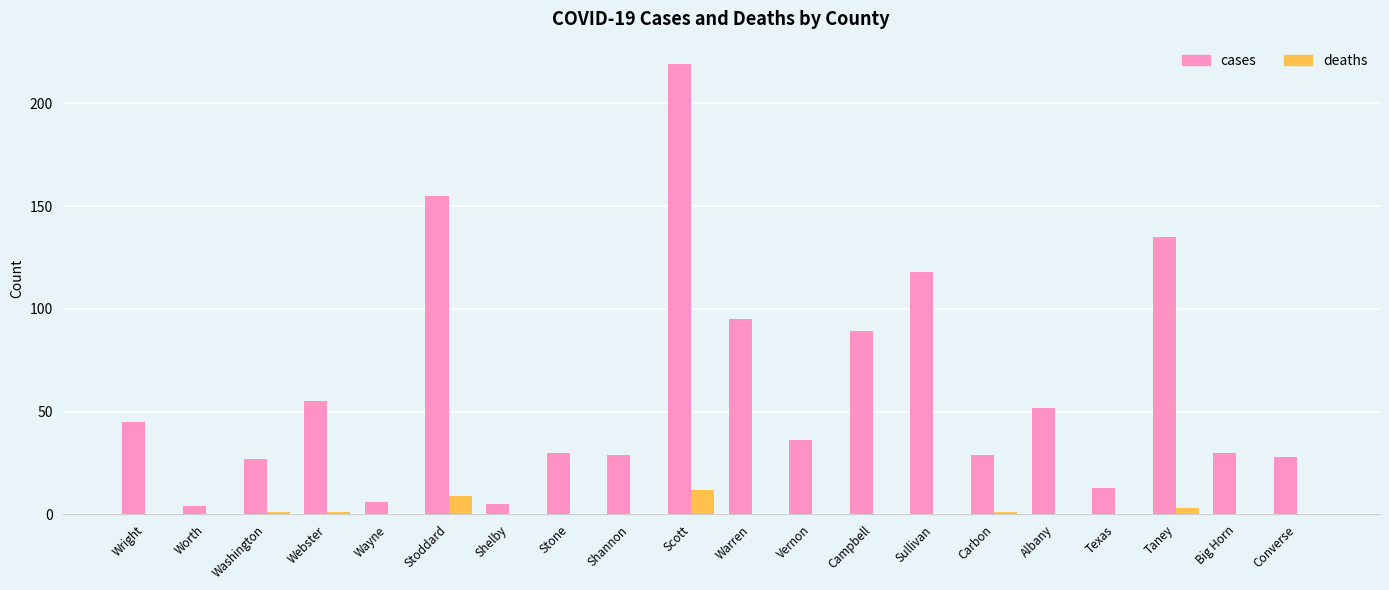

Reading left to right, list all the values displayed in this chart.

cases: Wright=45	Worth=4	Washington=27	Webster=55	Wayne=6	Stoddard=155	Shelby=5	Stone=30	Shannon=29	Scott=219	Warren=95	Vernon=36	Campbell=89	Sullivan=118	Carbon=29	Albany=52	Texas=13	Taney=135	Big Horn=30	Converse=28
deaths: Wright=0	Worth=0	Washington=1	Webster=1	Wayne=0	Stoddard=9	Shelby=0	Stone=0	Shannon=0	Scott=12	Warren=0	Vernon=0	Campbell=0	Sullivan=0	Carbon=1	Albany=0	Texas=0	Taney=3	Big Horn=0	Converse=0